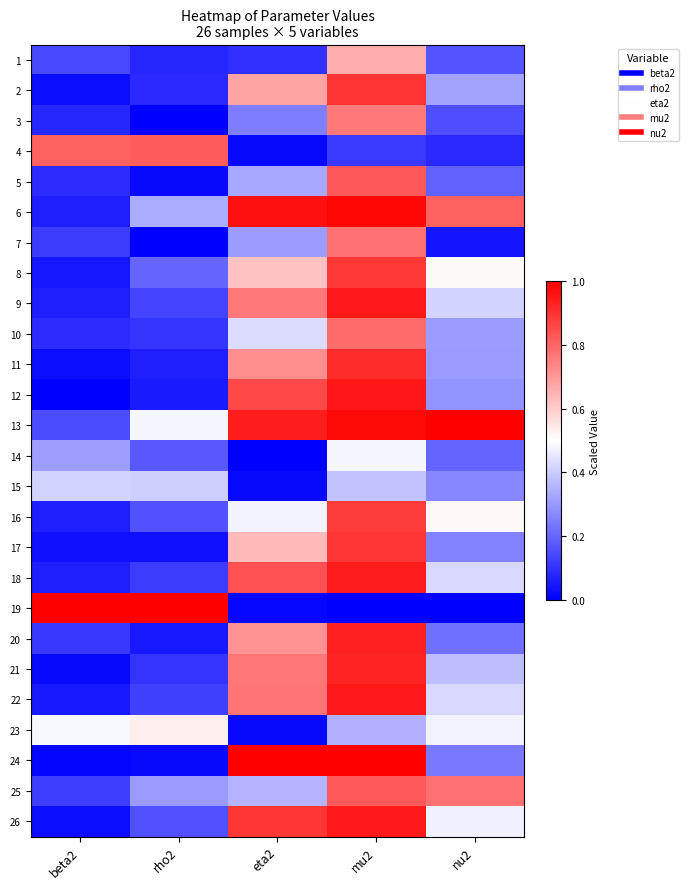

Which category has the highest value across all series?

beta2